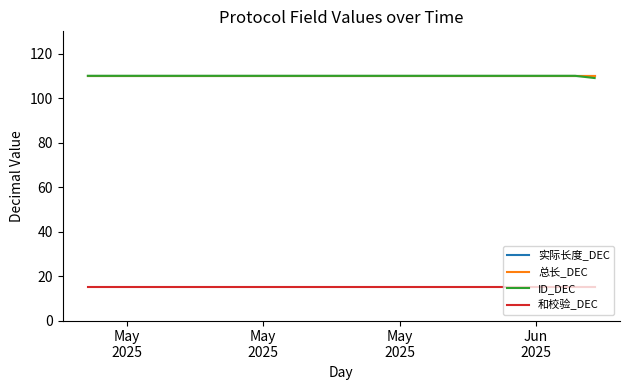

Is this an area chart (filled region under the line)?

No